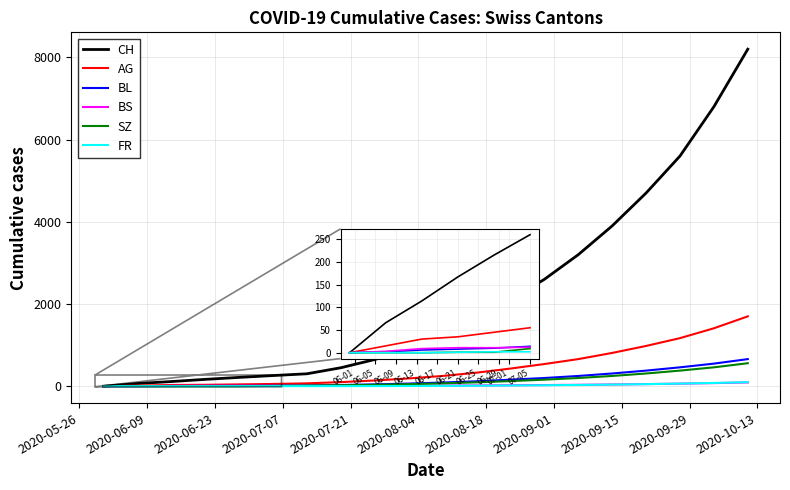

What is the maximum value shown in the chart?

8200